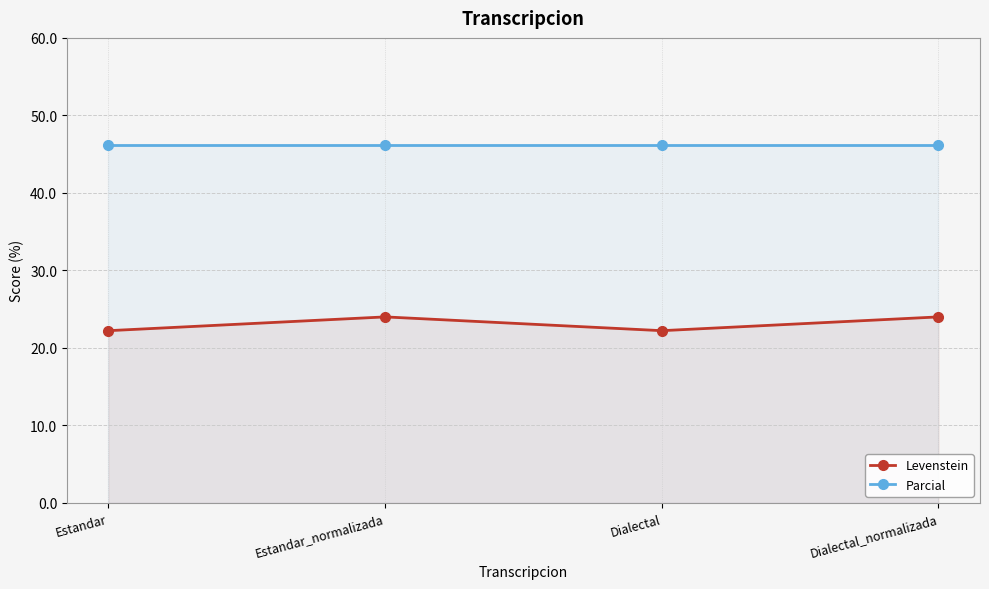

At which label is Parcial closest to 46?

Estandar